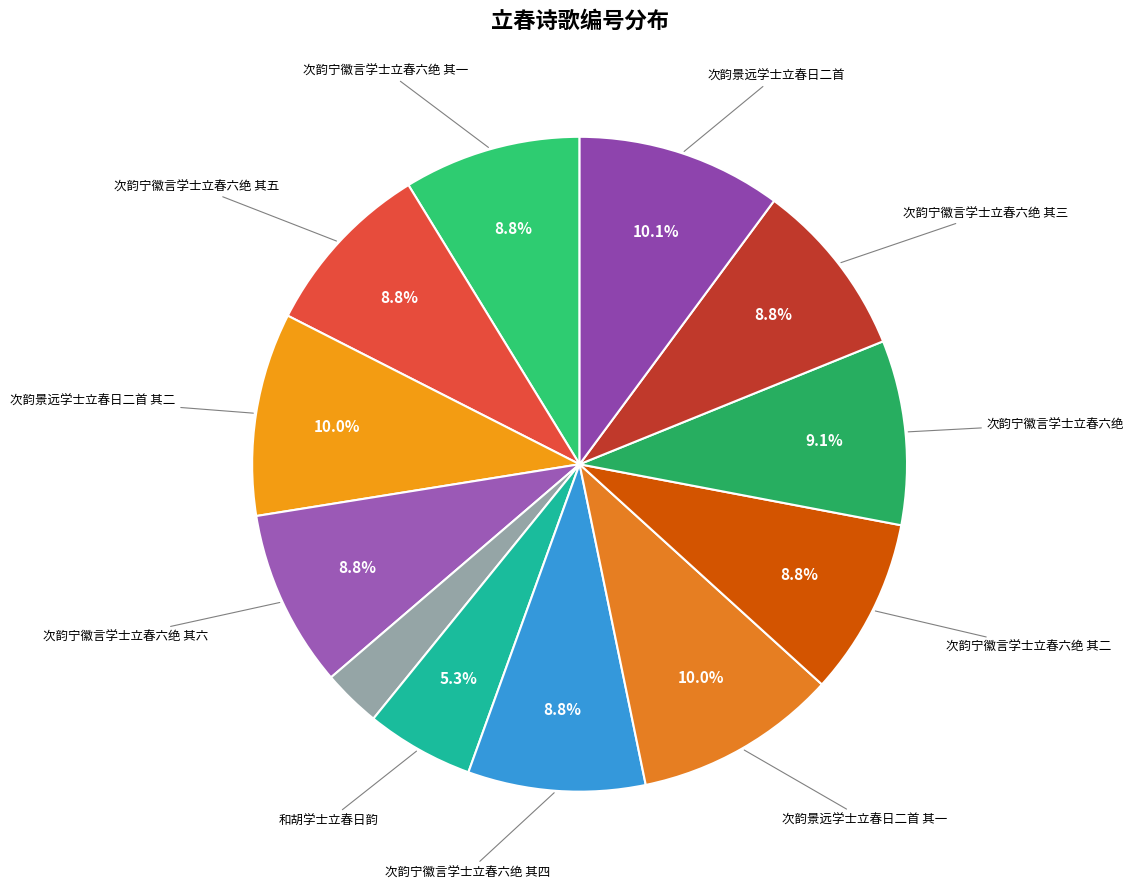

Does any single category account for the majority?

No